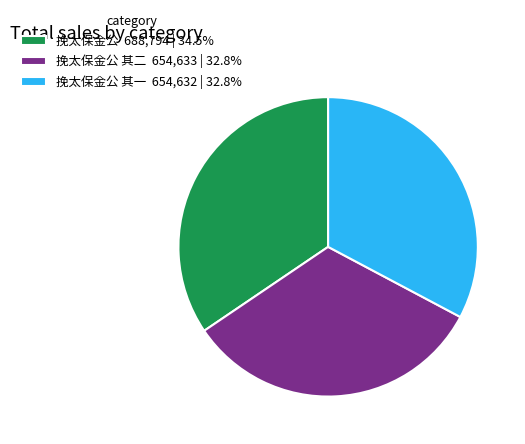

Approximately how many times larger is the value at 挽太保金公 其一 654,632 | 32.8% compared to 挽太保金公 688,794 | 34.5%?

1.0